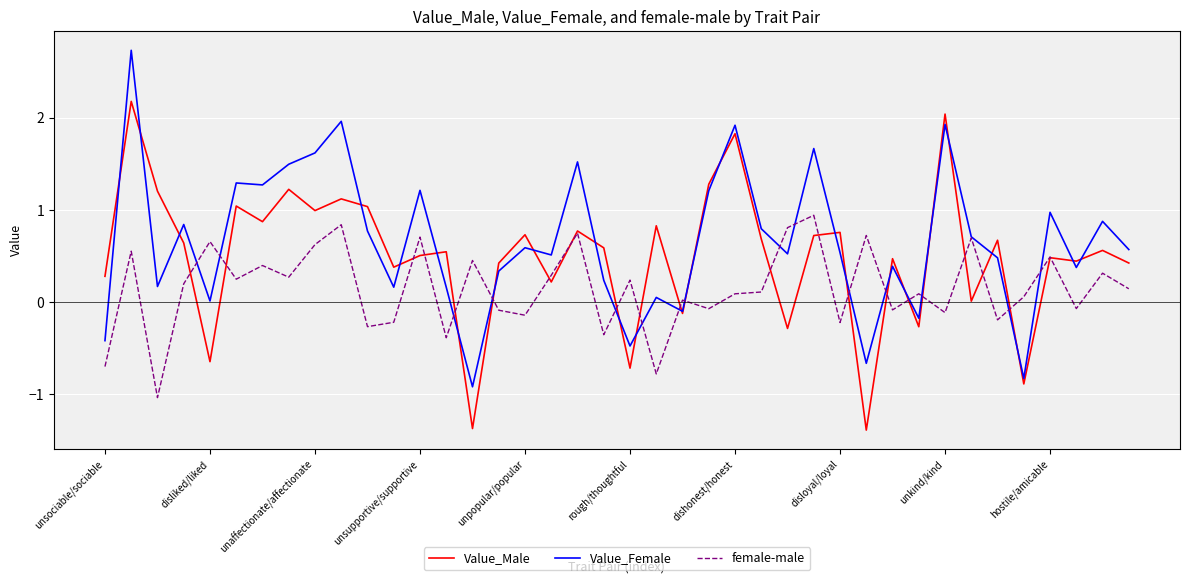

Rank the series by their maximum value, from lowest to highest.

female-male, Value_Male, Value_Female